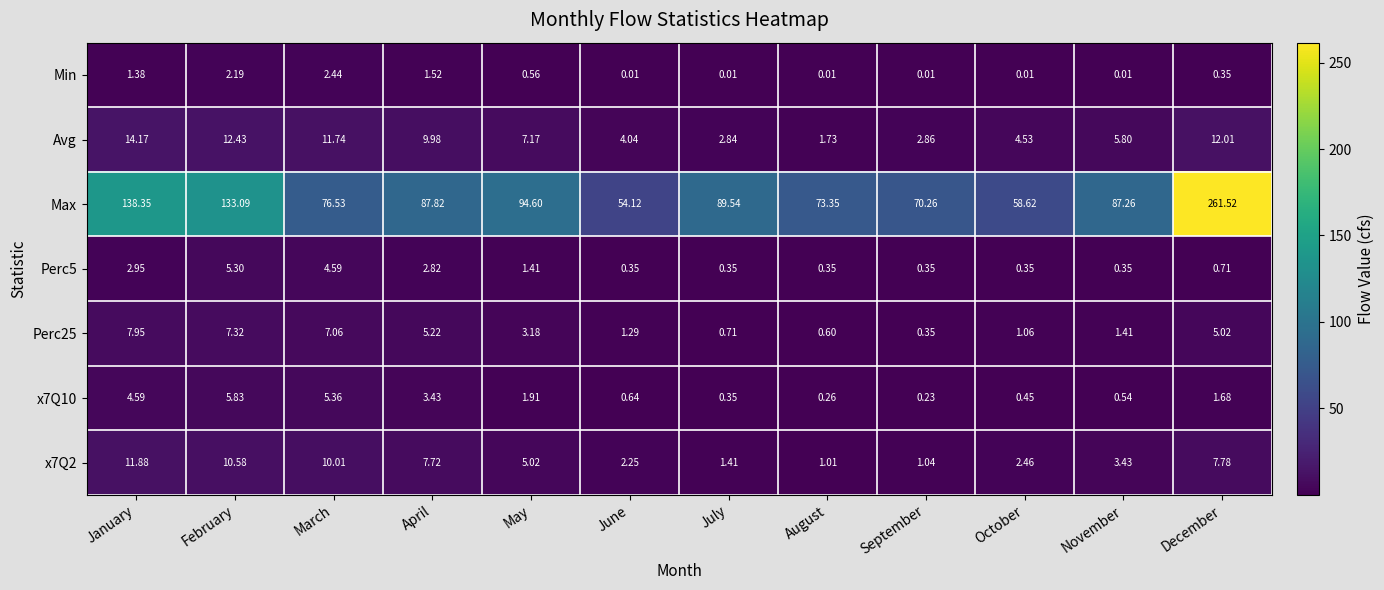

At which label is Max closest to 157?

January